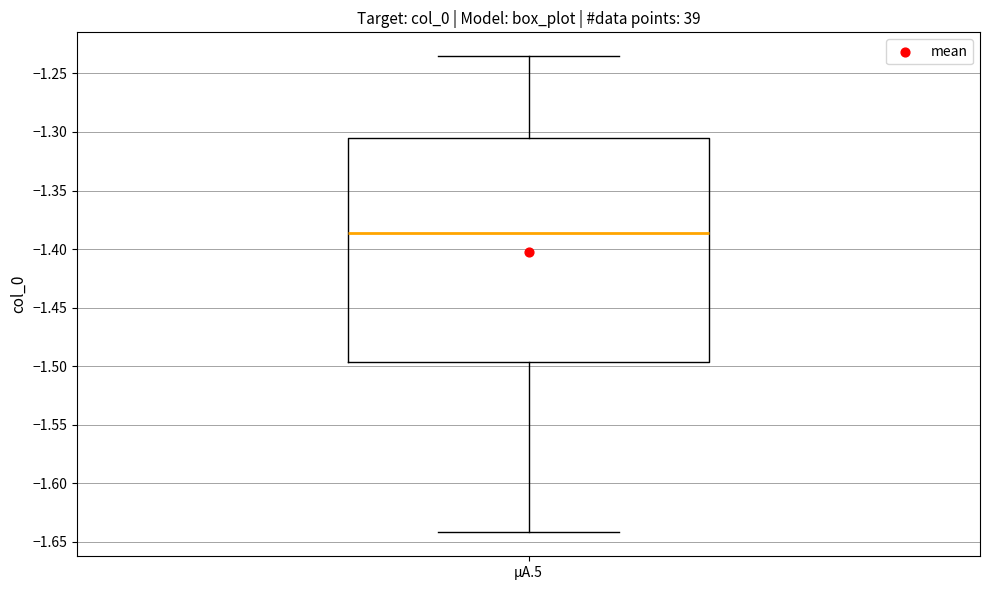

Transcribe this box plot: give where the median line is, the range the box spans, and where the two whiskers end, as read against the y-axis. The values are not printed on the chart, so give them approximately, as read against the axis.

median -1.385, box -1.495 to -1.305, whiskers -1.640 to -1.235